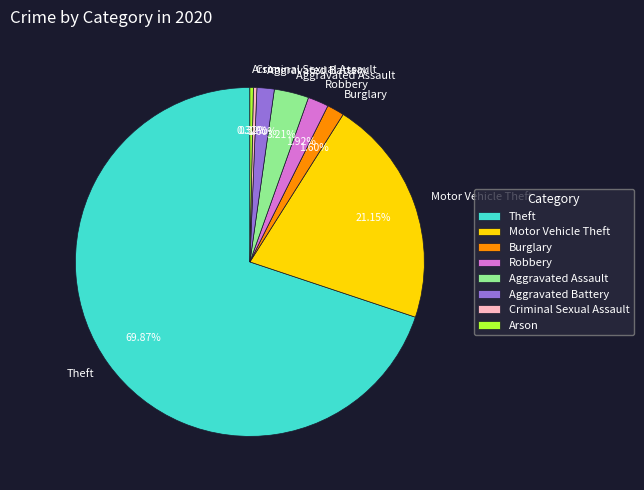

What is the majority slice?

Theft